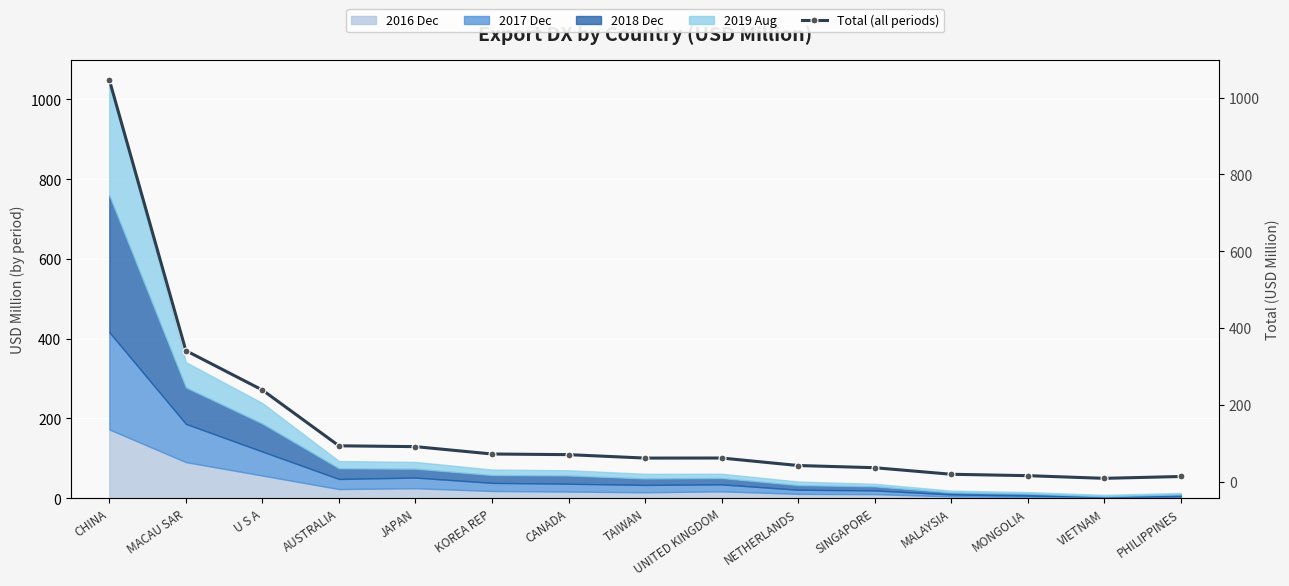

Rank the categories by value from lowest to highest.

VIETNAM, PHILIPPINES, MONGOLIA, MALAYSIA, SINGAPORE, NETHERLANDS, TAIWAN, UNITED KINGDOM, CANADA, KOREA REP, JAPAN, AUSTRALIA, U S A, MACAU SAR, CHINA